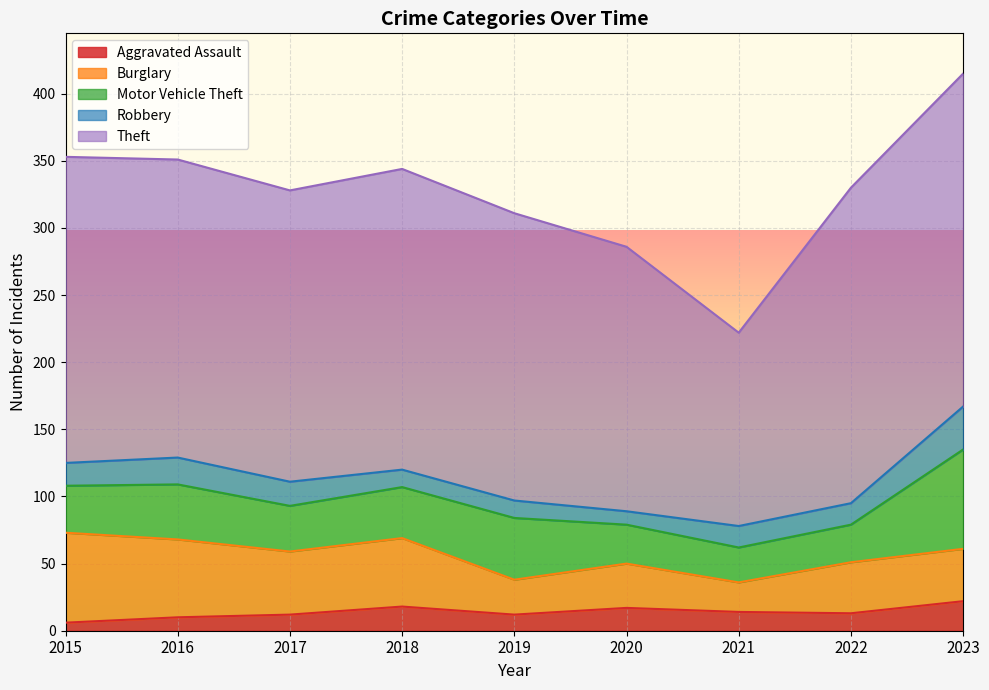

What is the spread (max minus min) of values at 2022?

222